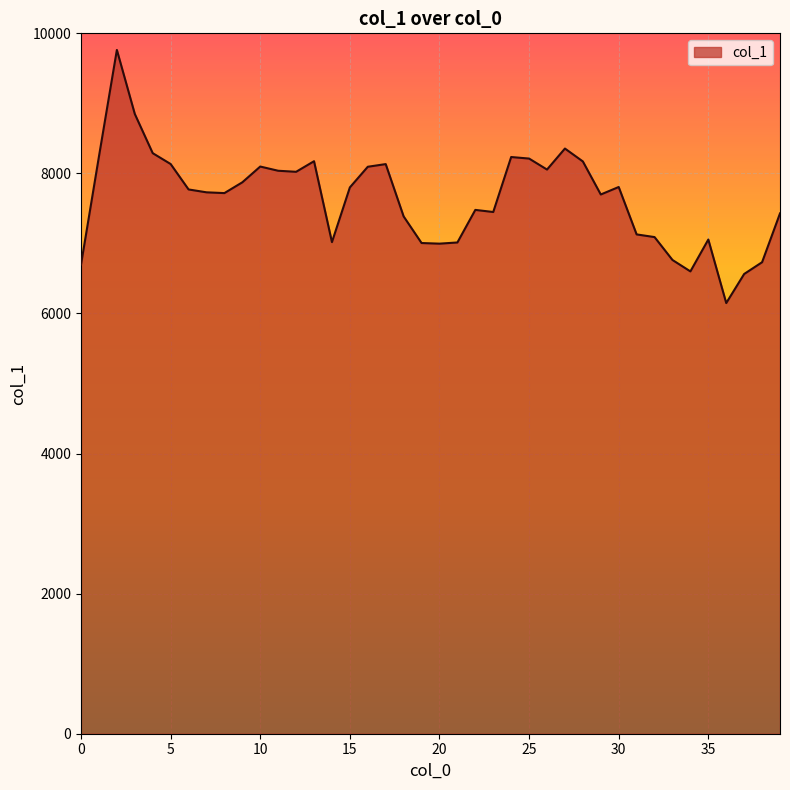

What is the maximum value shown in the chart?

9763